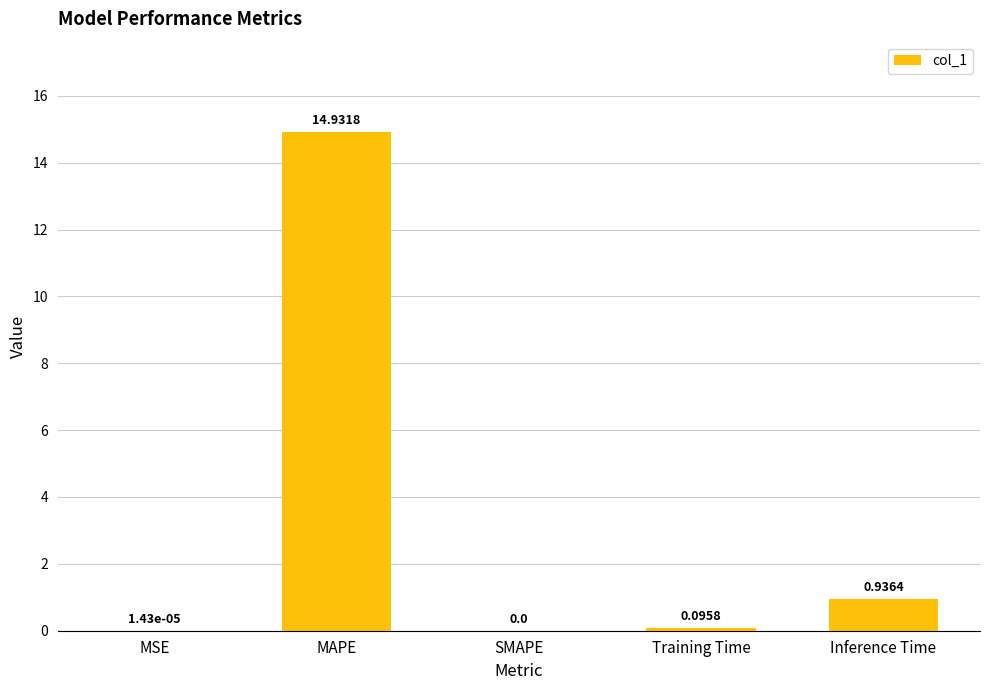

Count the number of values greater than 0.

4